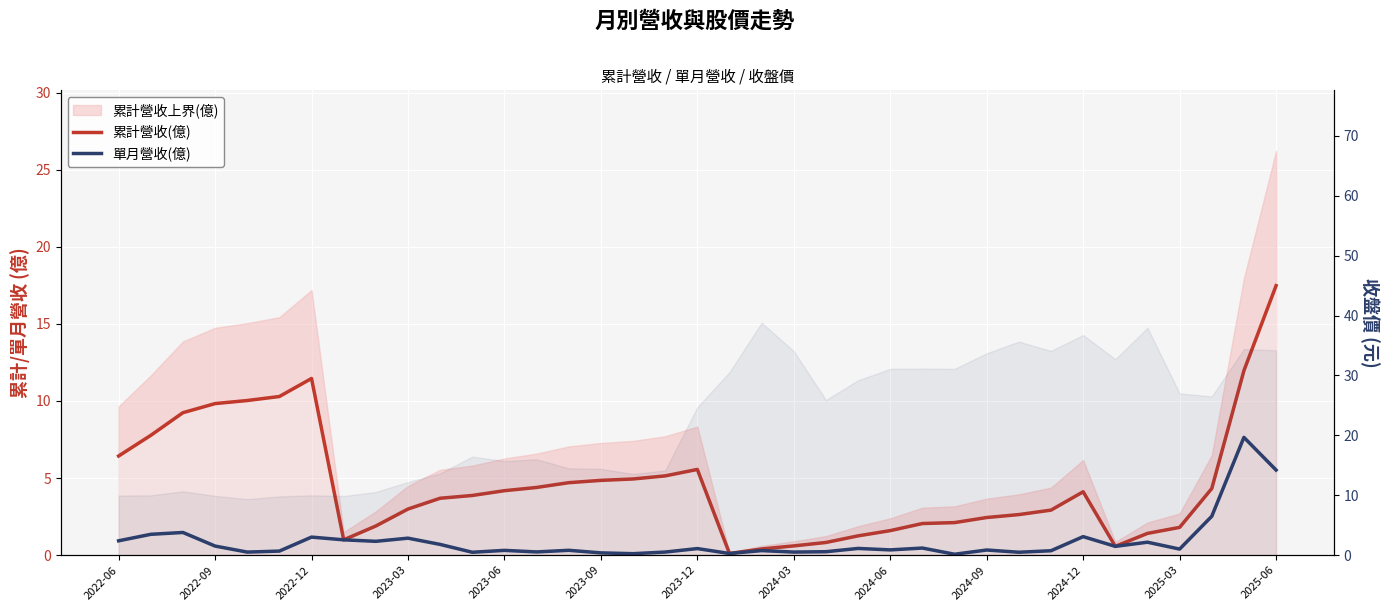

Which series changed the most between 2023-09 and 31?

累計營收(億)